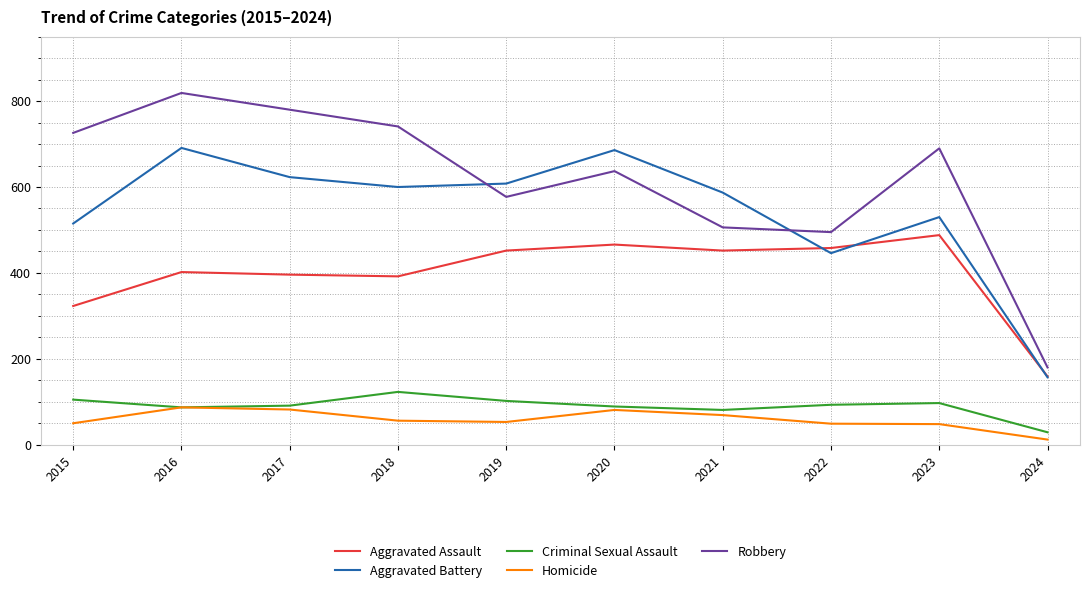

What is the sum of the Aggravated Assault values at 2015 and 2023?

811